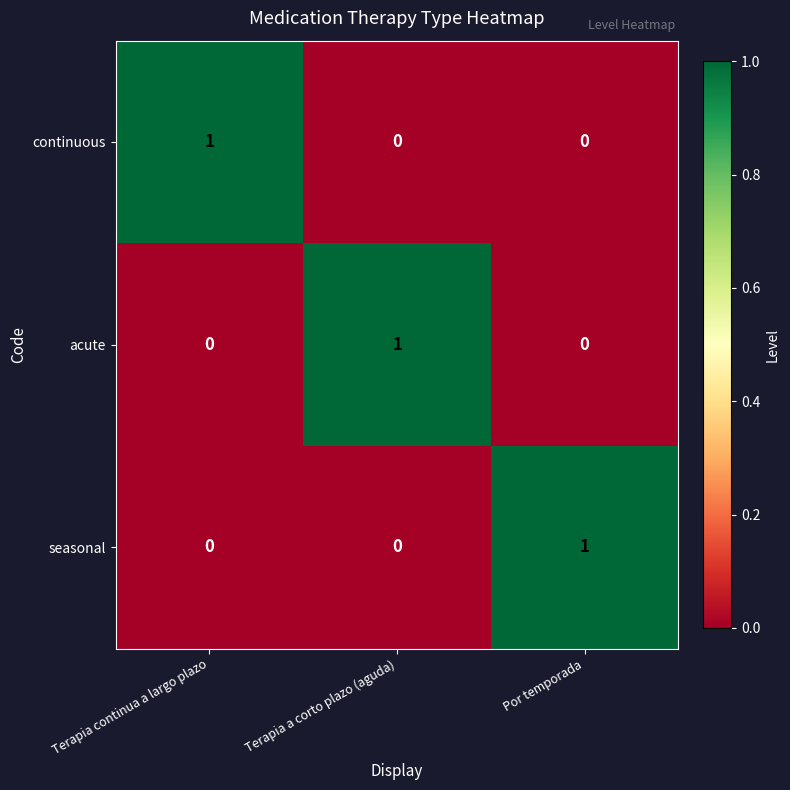

What is the total value across all series at Por temporada?

1